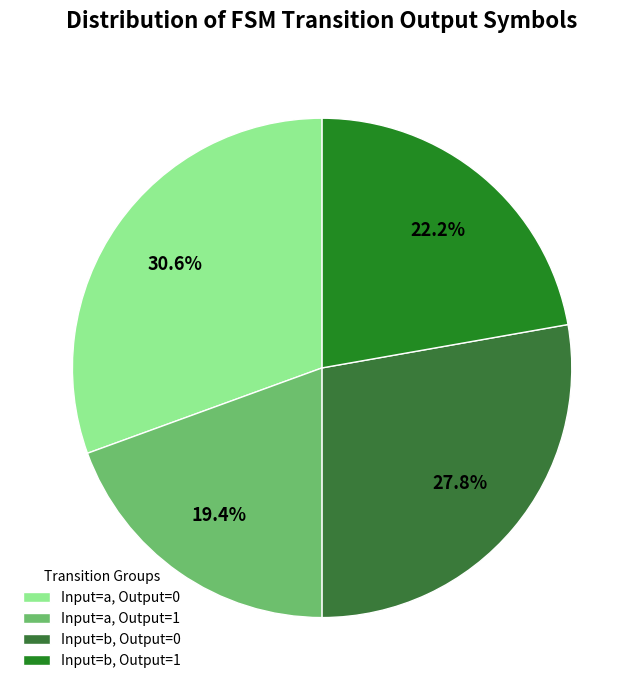

Does any single category account for the majority?

No